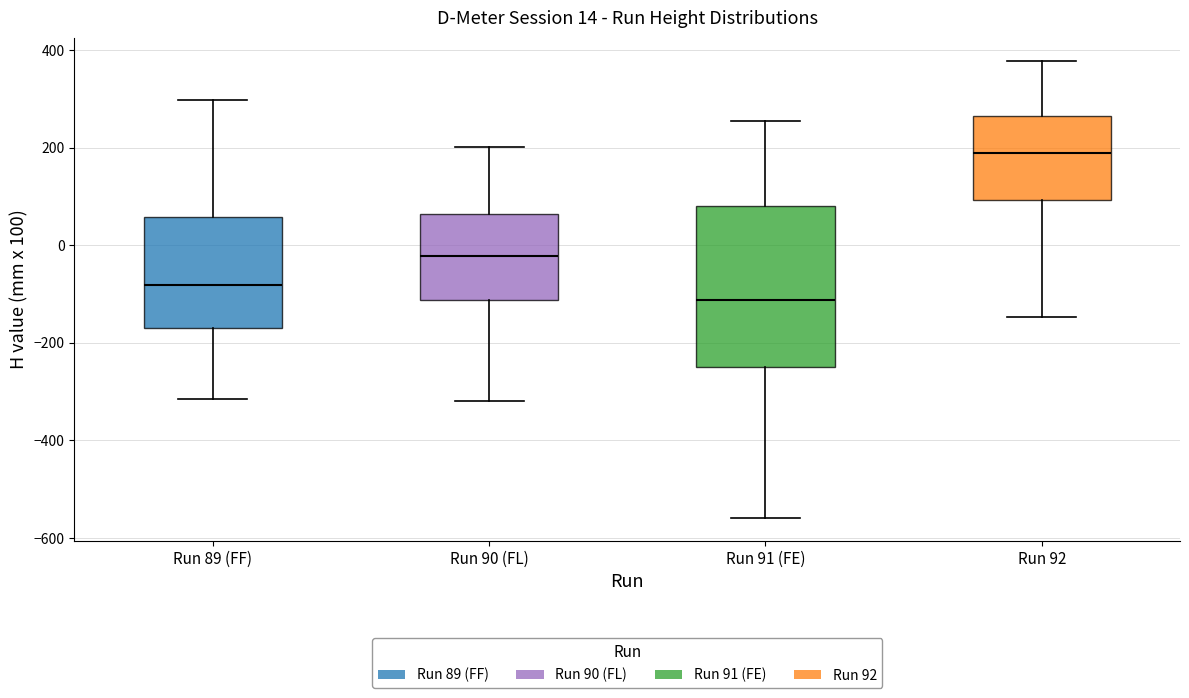

Which box is the tallest, from its lower edge to its upper edge?

Run 91 (FE)